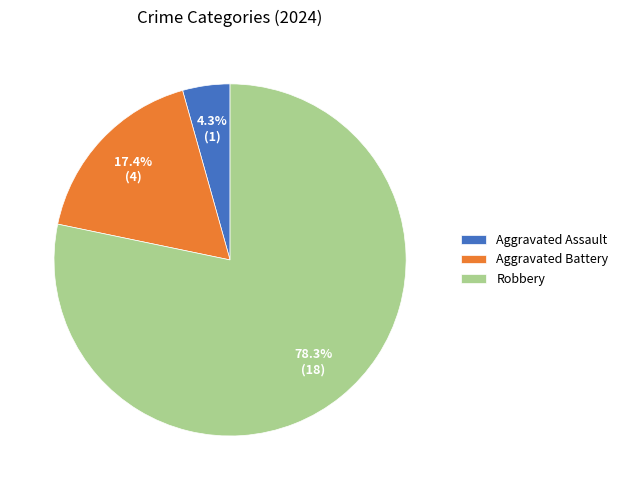

Is Robbery the majority of the pie?

Yes